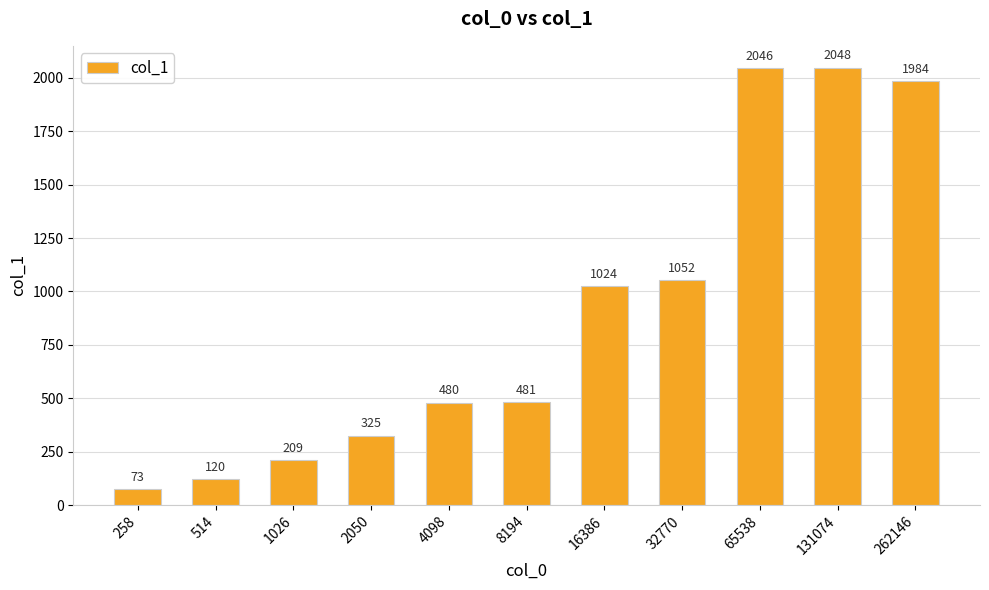

What is the sum of the values at 32770 and 262146?

3036